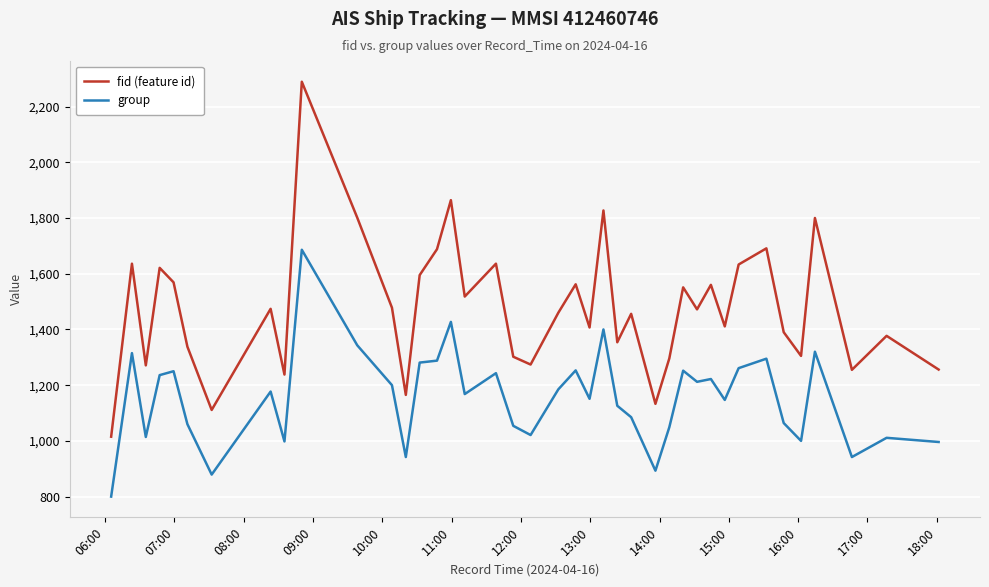

What is the difference between the maximum and minimum values in the group series?

886